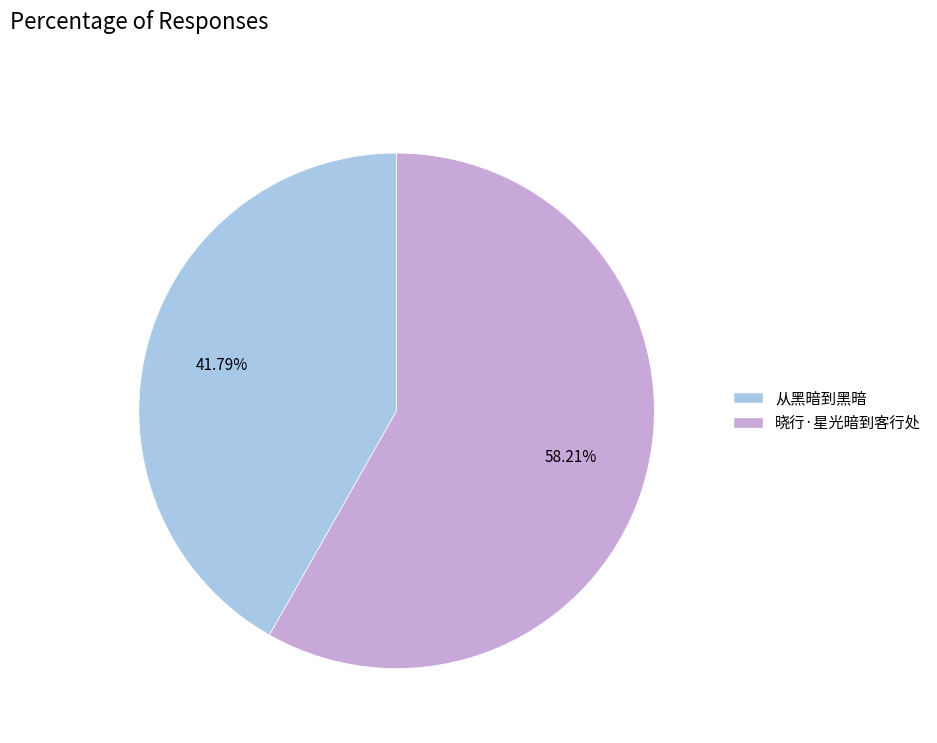

The 从黑暗到黑暗 slice represents 33% of the pie. True or false?

False